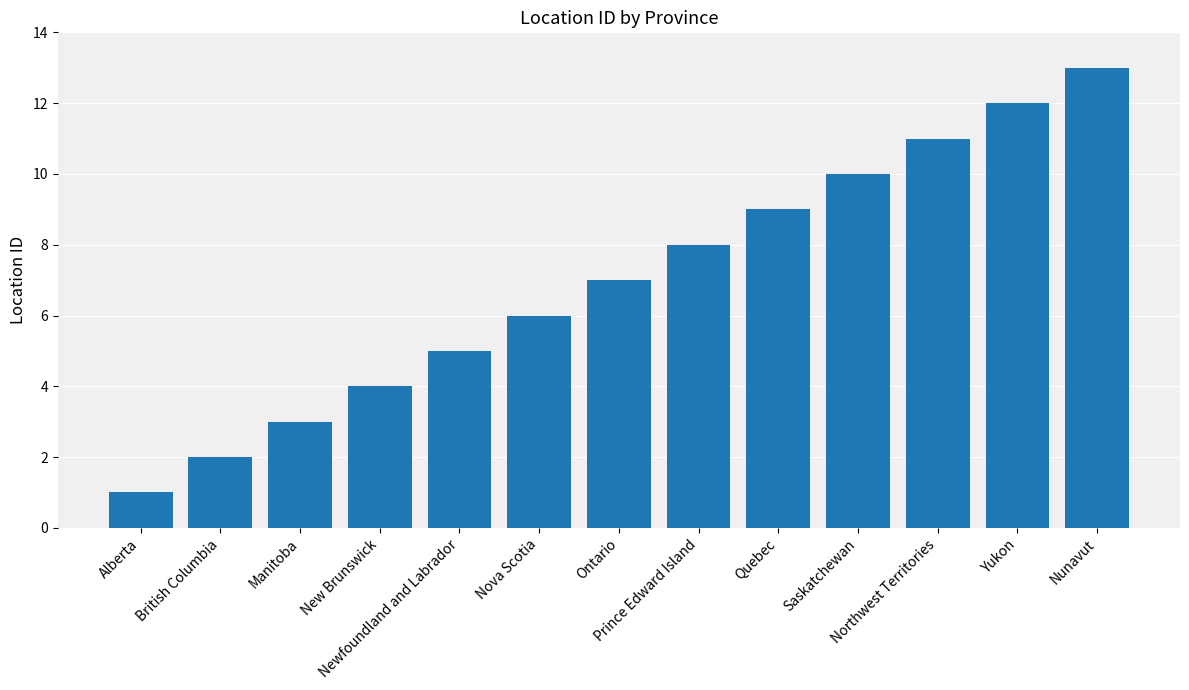

At which category does the chart reach its peak across all series?

Nunavut